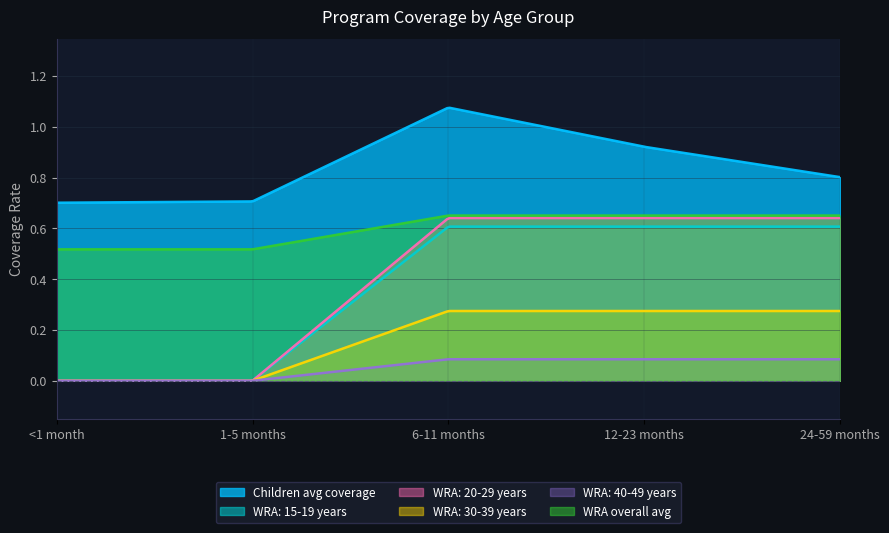

True or false: 12-23 months (Children avg) has more than 1 interior local peaks.

False